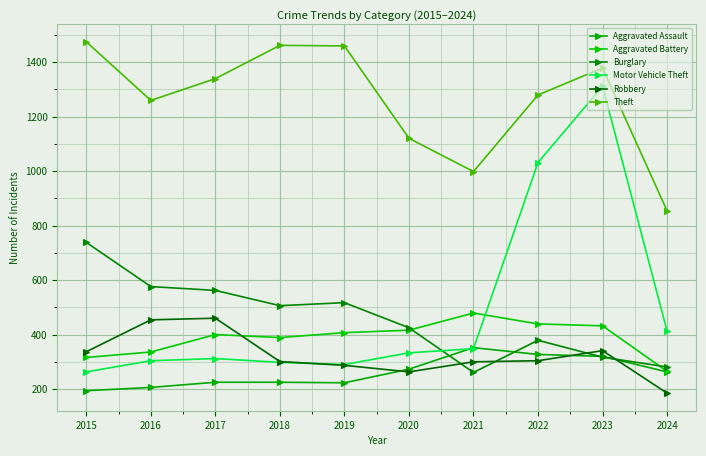

How many data points does each series have?

10